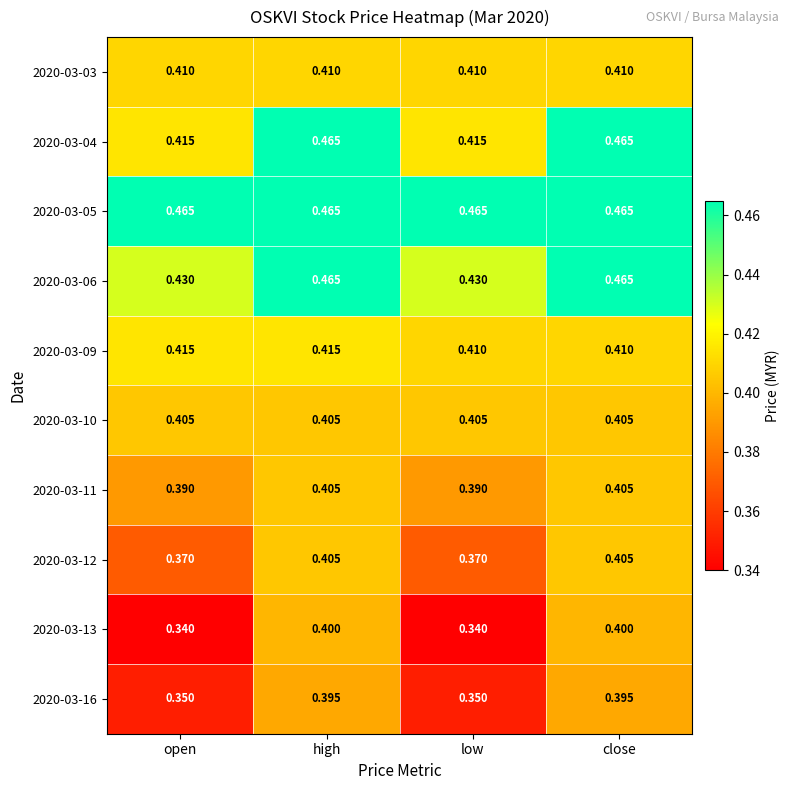

Which series changed the most between high and low?

2020-03-13